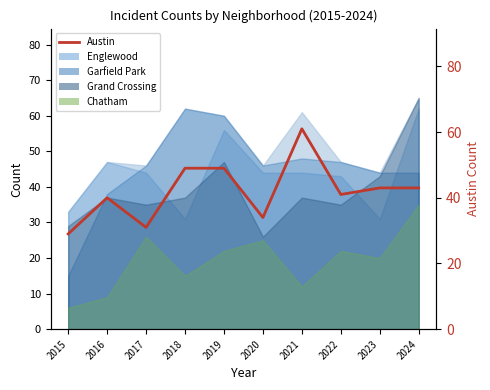

Reading right to left, list all the values displayed in this chart.

2024=43	2023=43	2022=41	2021=61	2020=34	2019=49	2018=49	2017=31	2016=40	2015=29